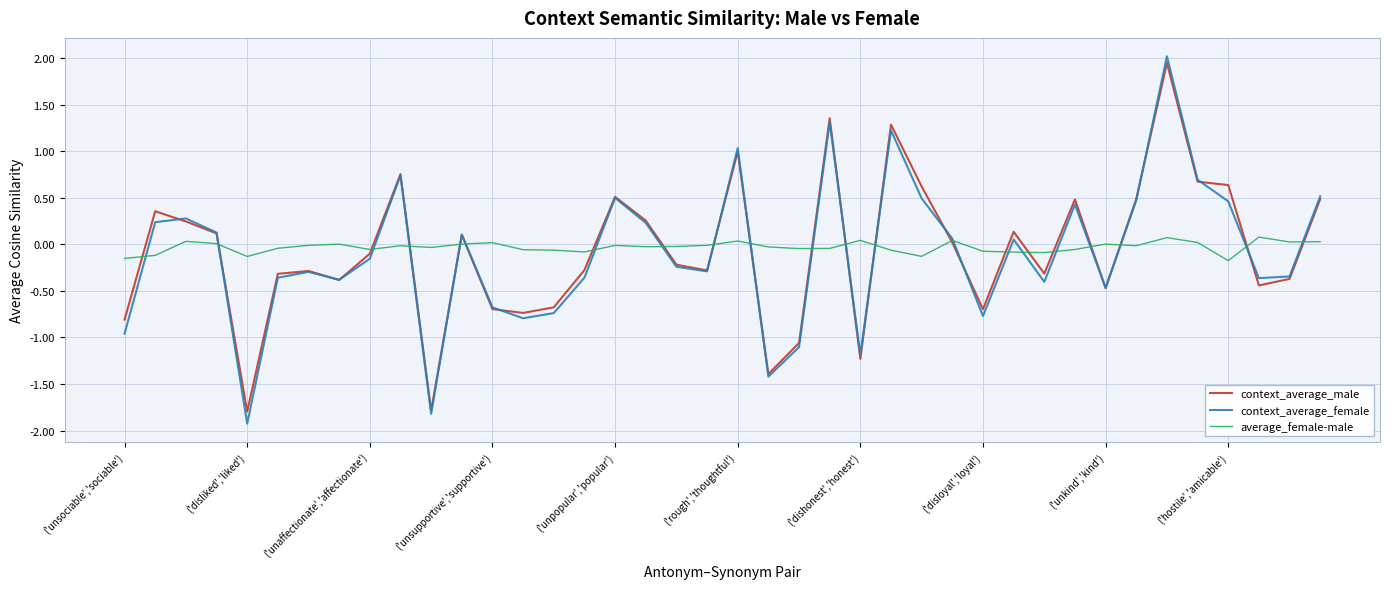

What are all the series names shown in the legend?

context_average_male, context_average_female, average_female-male